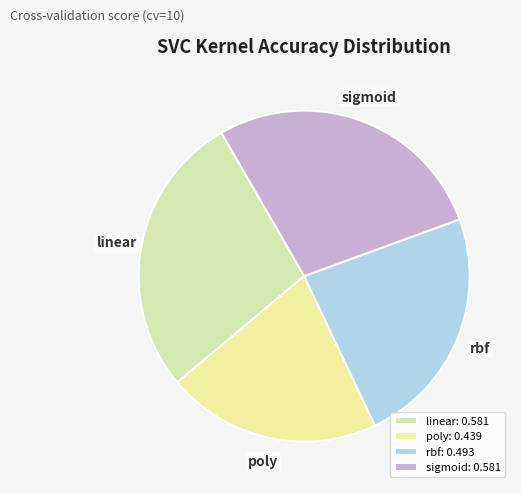

Is there any slice that represents more than half of the pie?

No